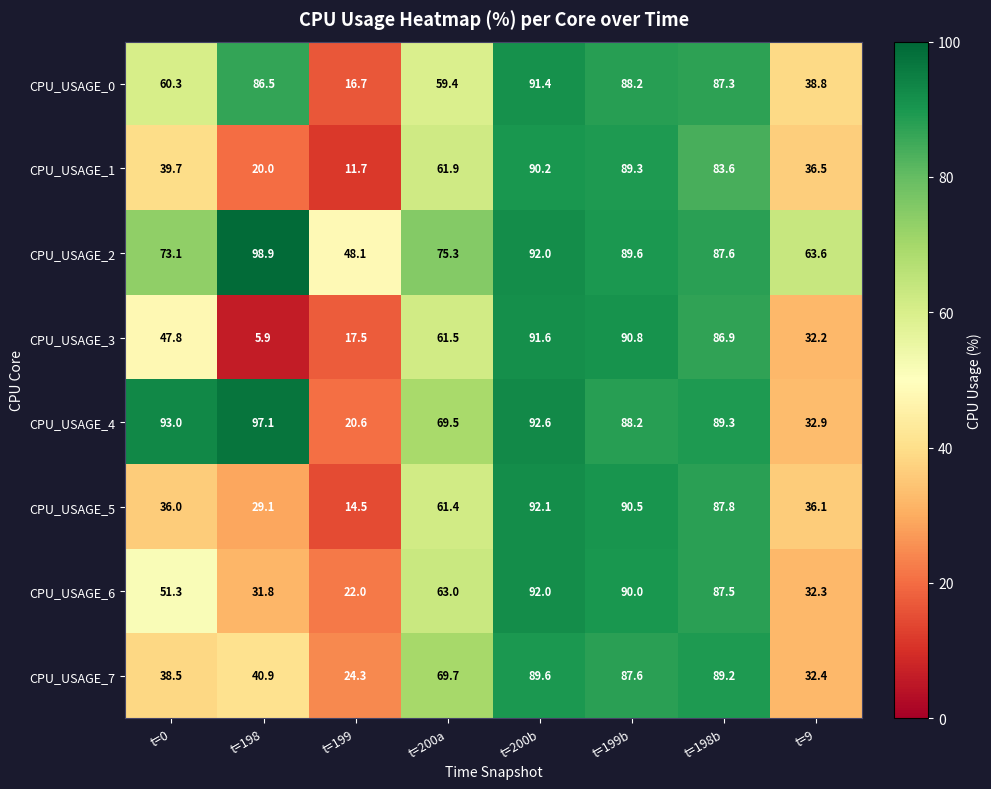

What is the sum of all CPU_USAGE_3 values?

434.2